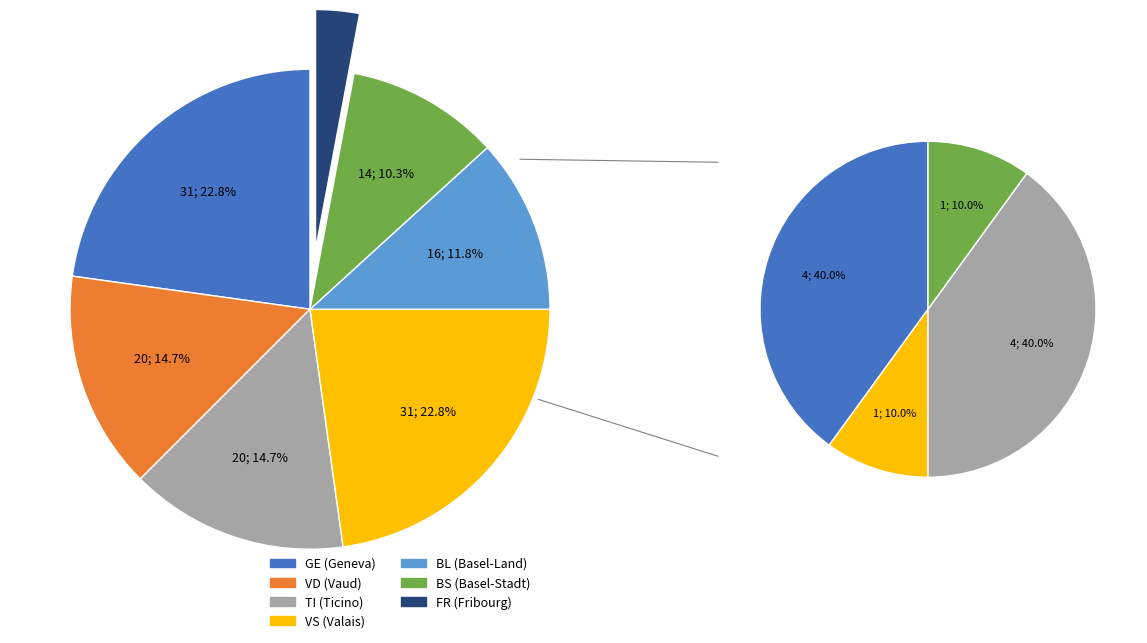

Is it true that OW is 1% of the pie?

False